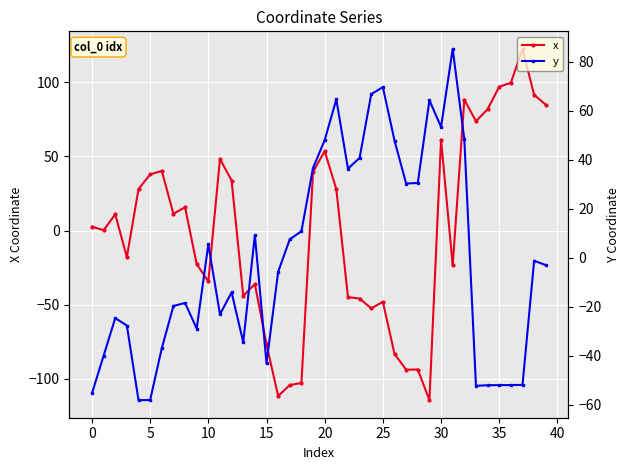

What is the difference between the maximum and minimum values in the x series?

236.9